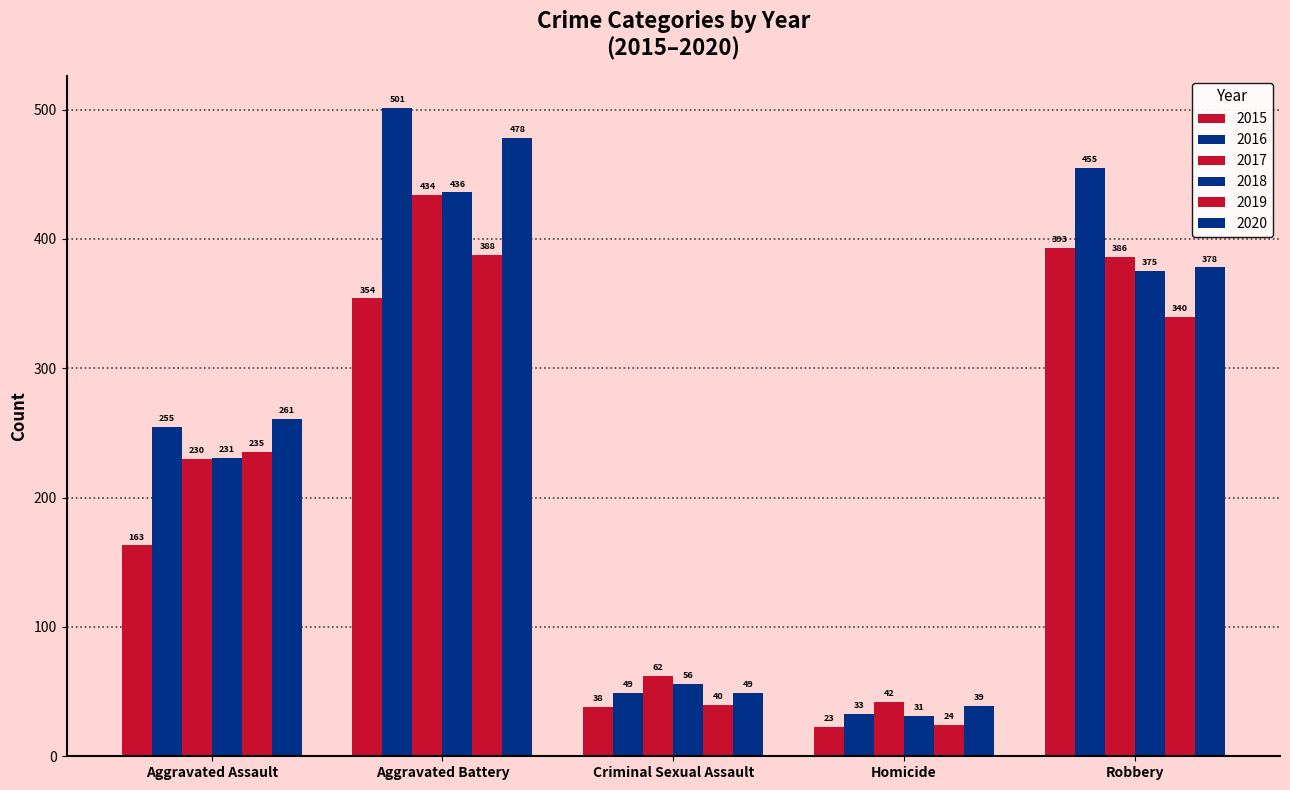

How many categories are shown in the chart?

5